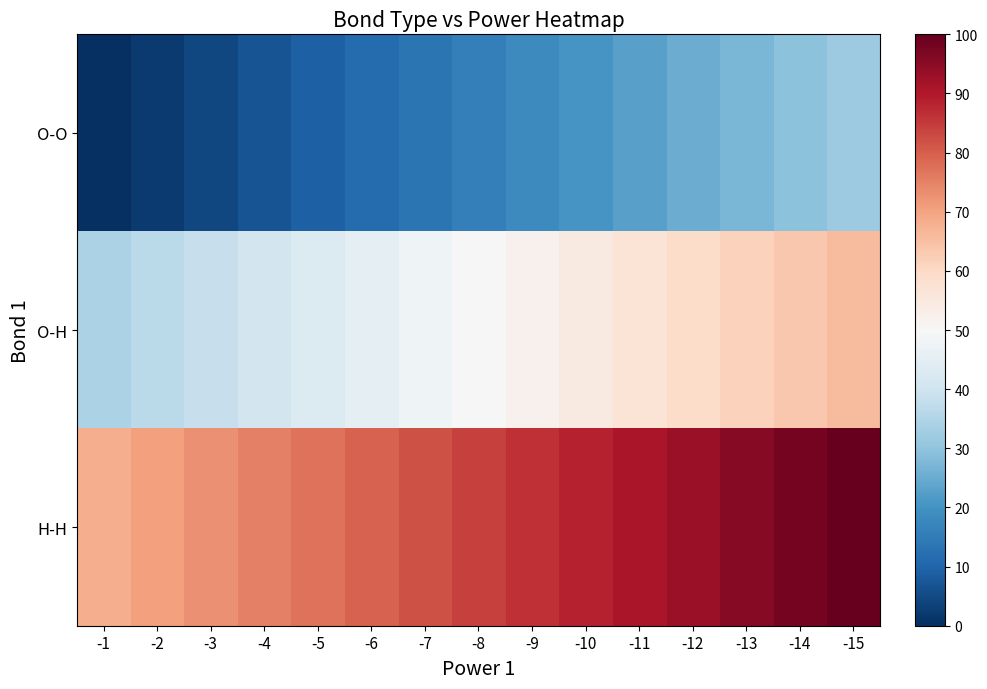

Which series has the largest total across all categories?

H-H